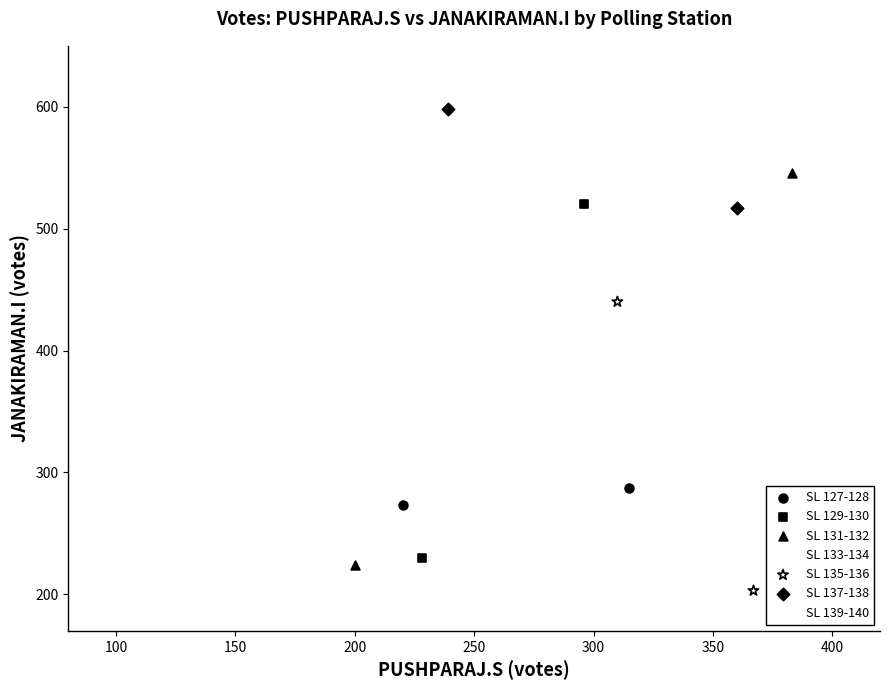

Which series reaches the maximum Y coordinate?

SL 137-138